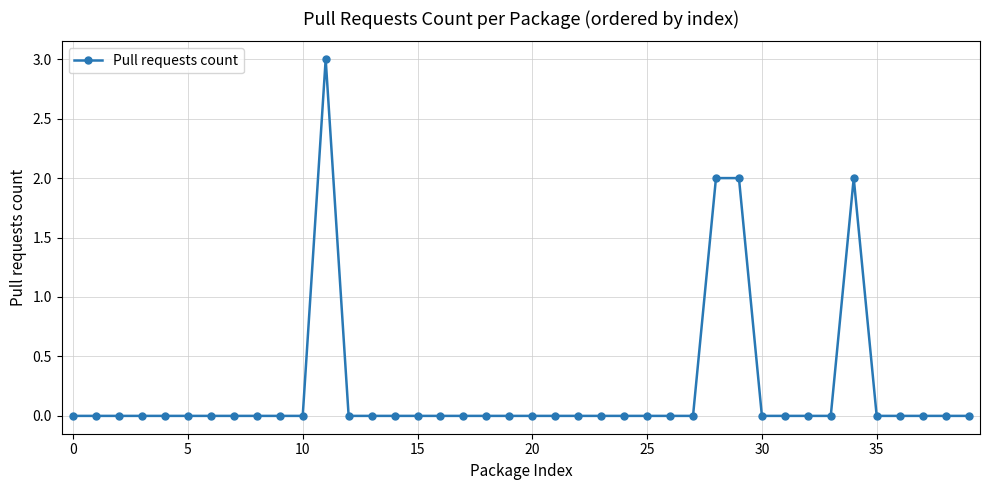

What is the difference between the second highest and second lowest values?

2